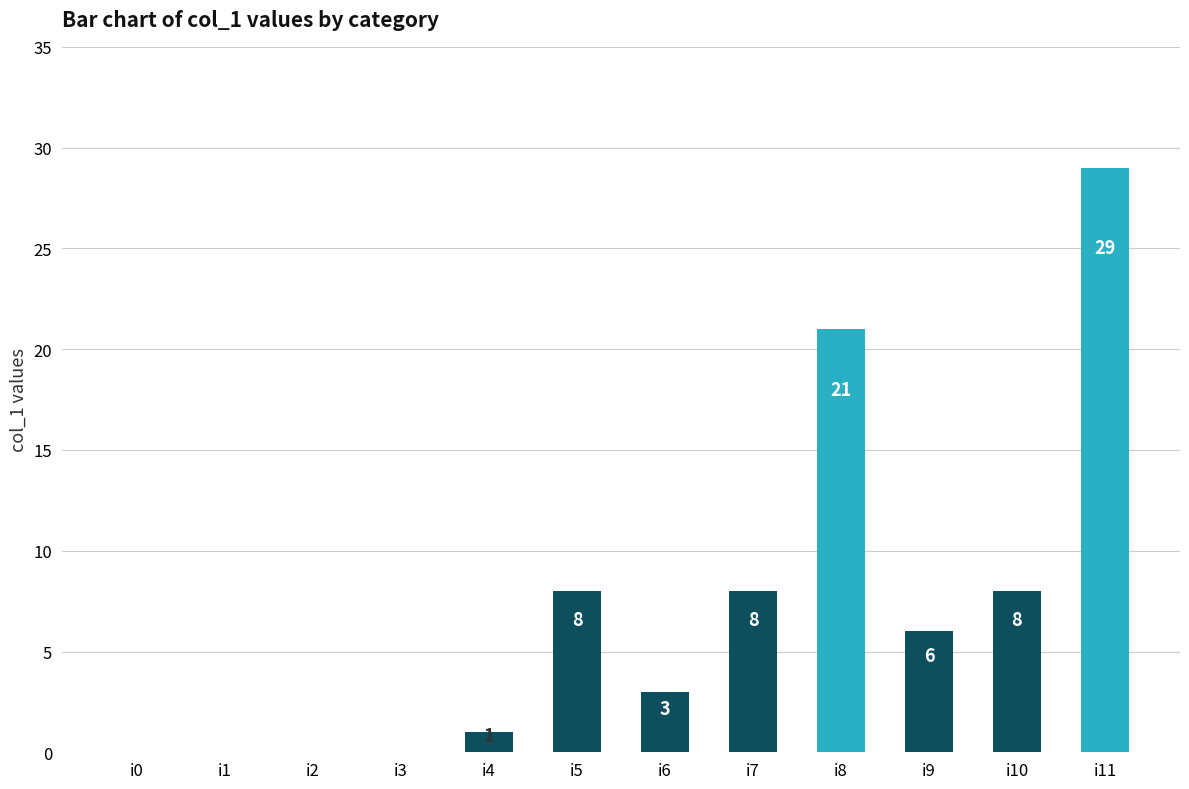

At which category does the chart reach its peak across all series?

i11